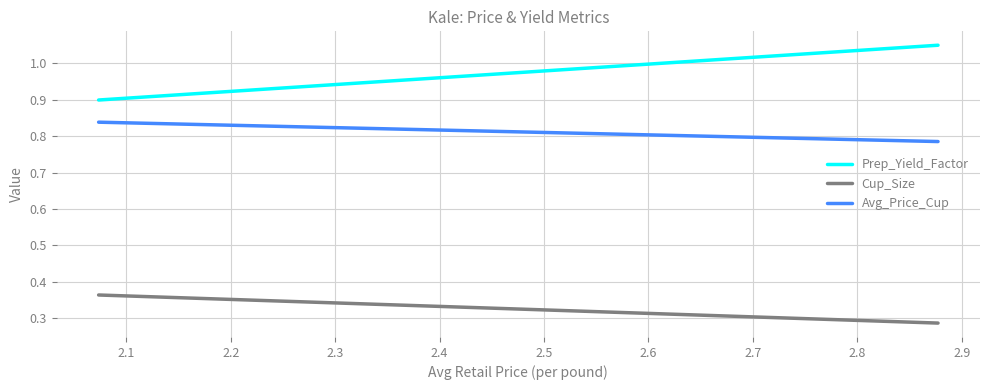

At how many categories does at least one series exceed 0?

2